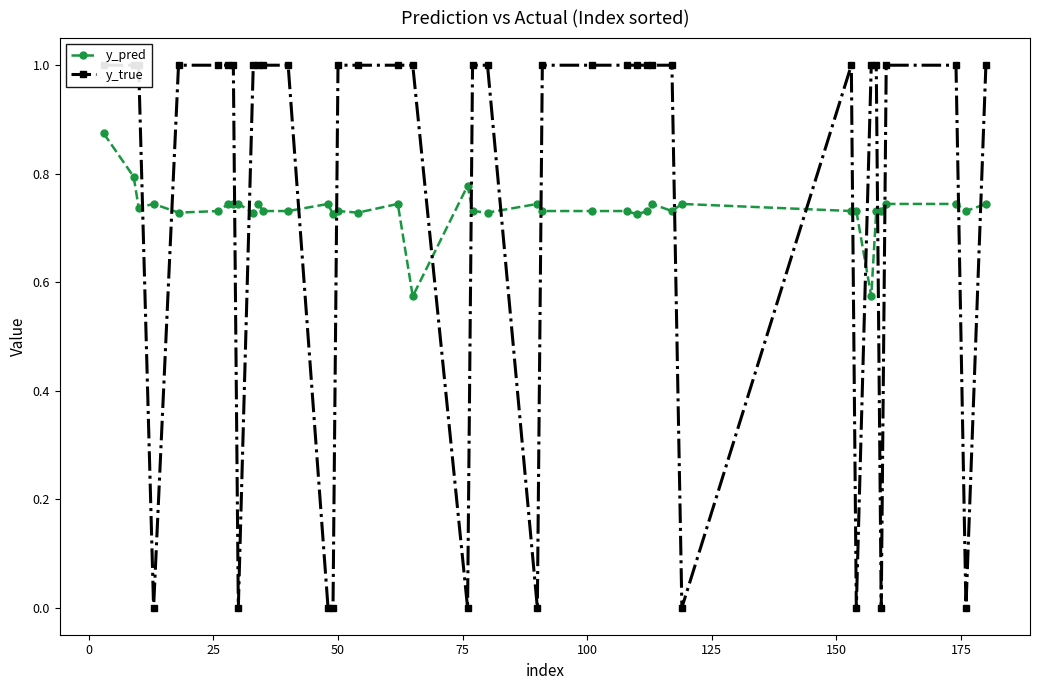

True or false: y_pred has more than 1 interior local peaks.

True